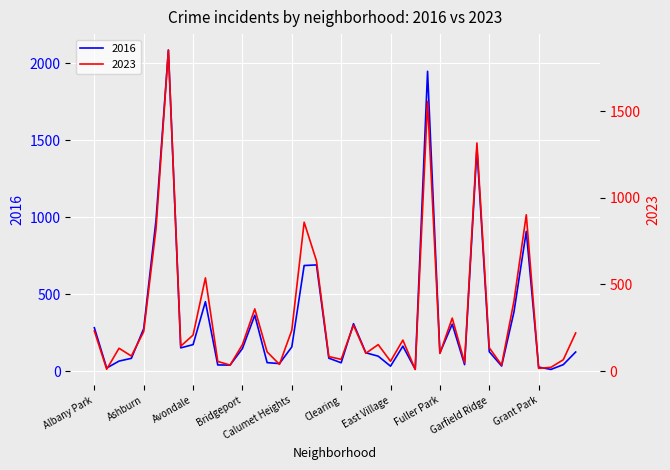

True or false: 2016 and 2023 cross at least once.

True